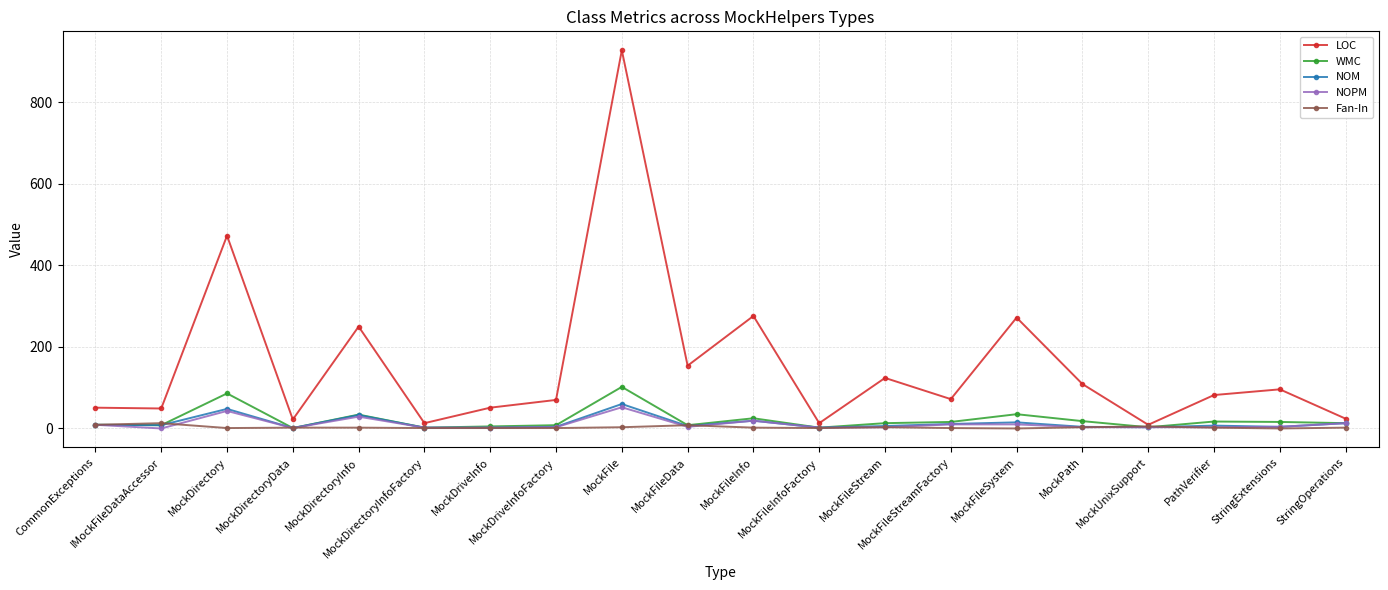

What are all the series names shown in the legend?

LOC, WMC, NOM, NOPM, Fan-In